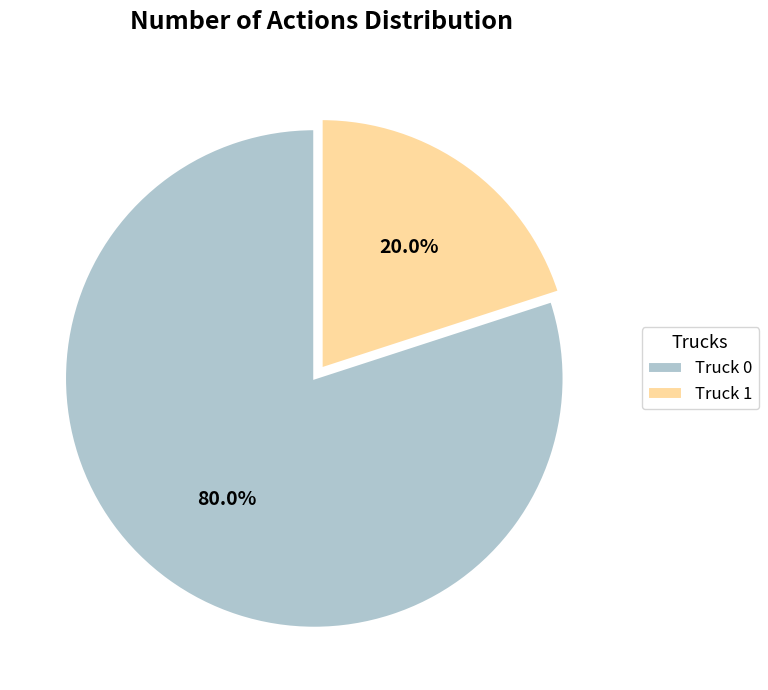

The Truck 0 slice represents 80% of the pie. True or false?

True